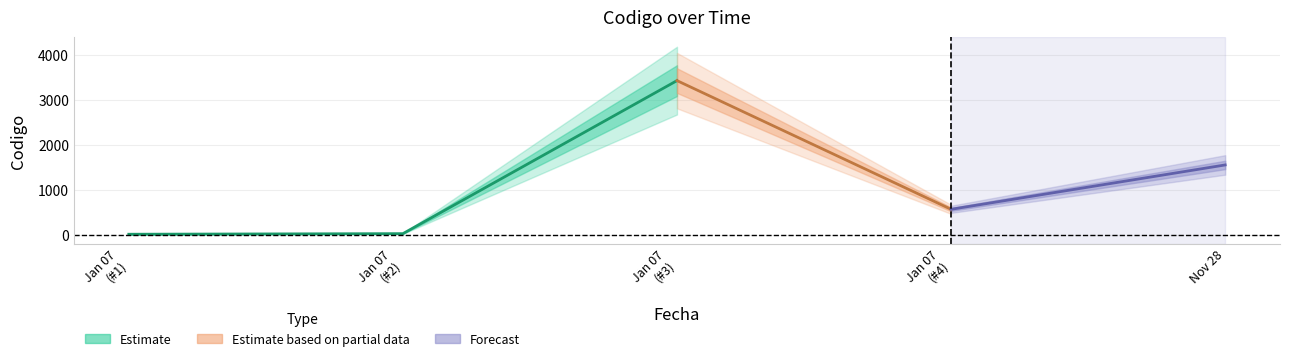

Approximately how many times larger is the value at 2023-01-07 compared to 2023-01-07?

0.4